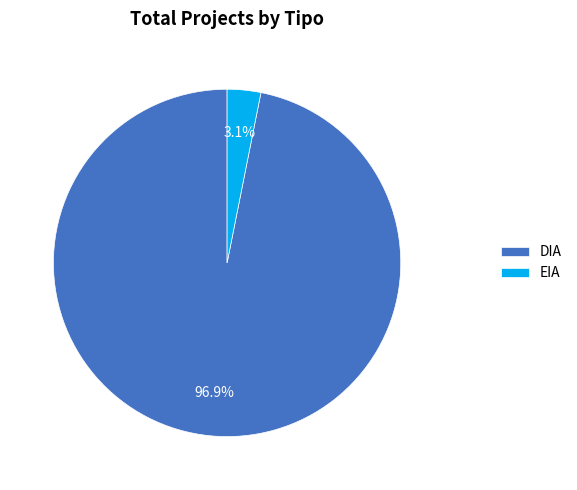

Count the number of slices in the pie.

2